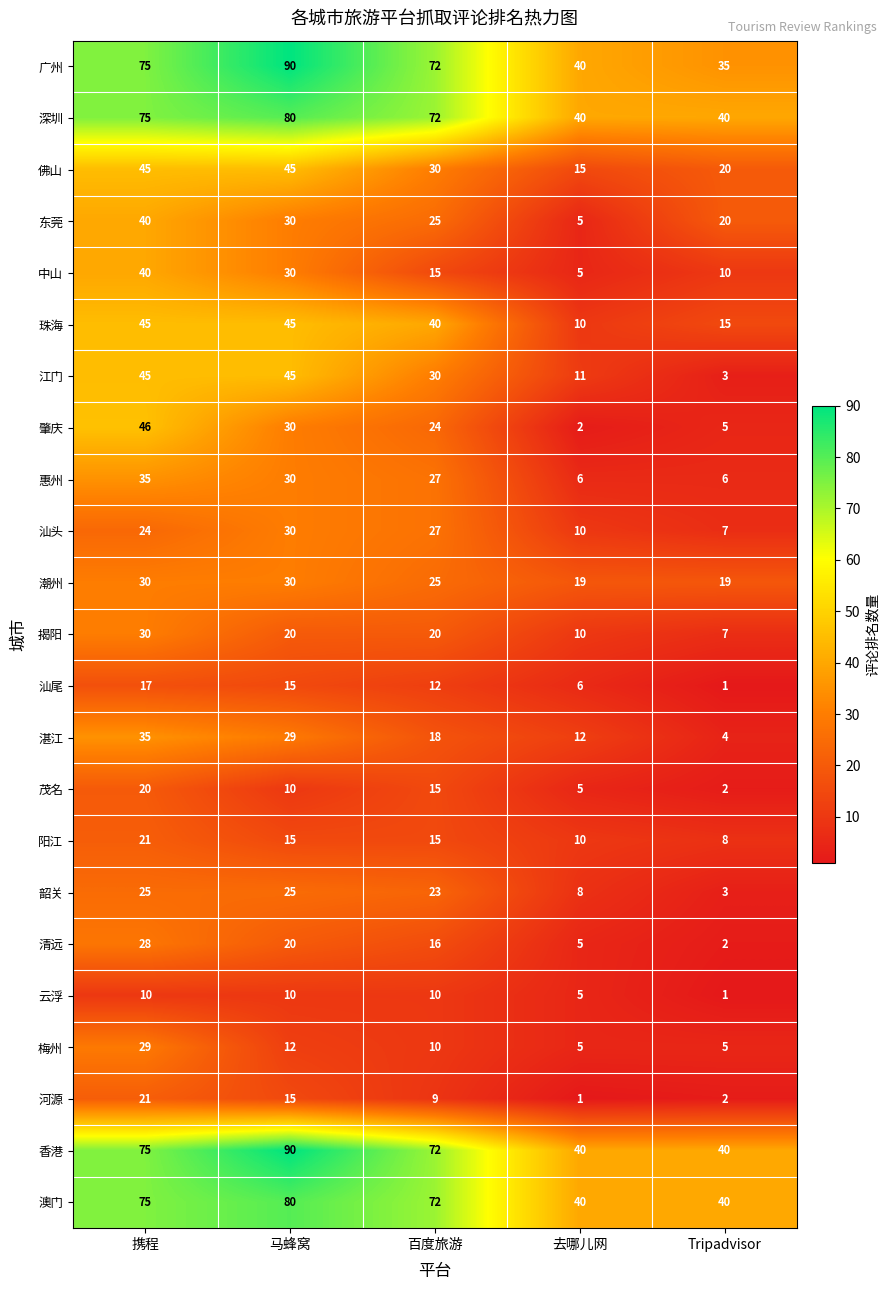

What is the maximum value for 河源?

21